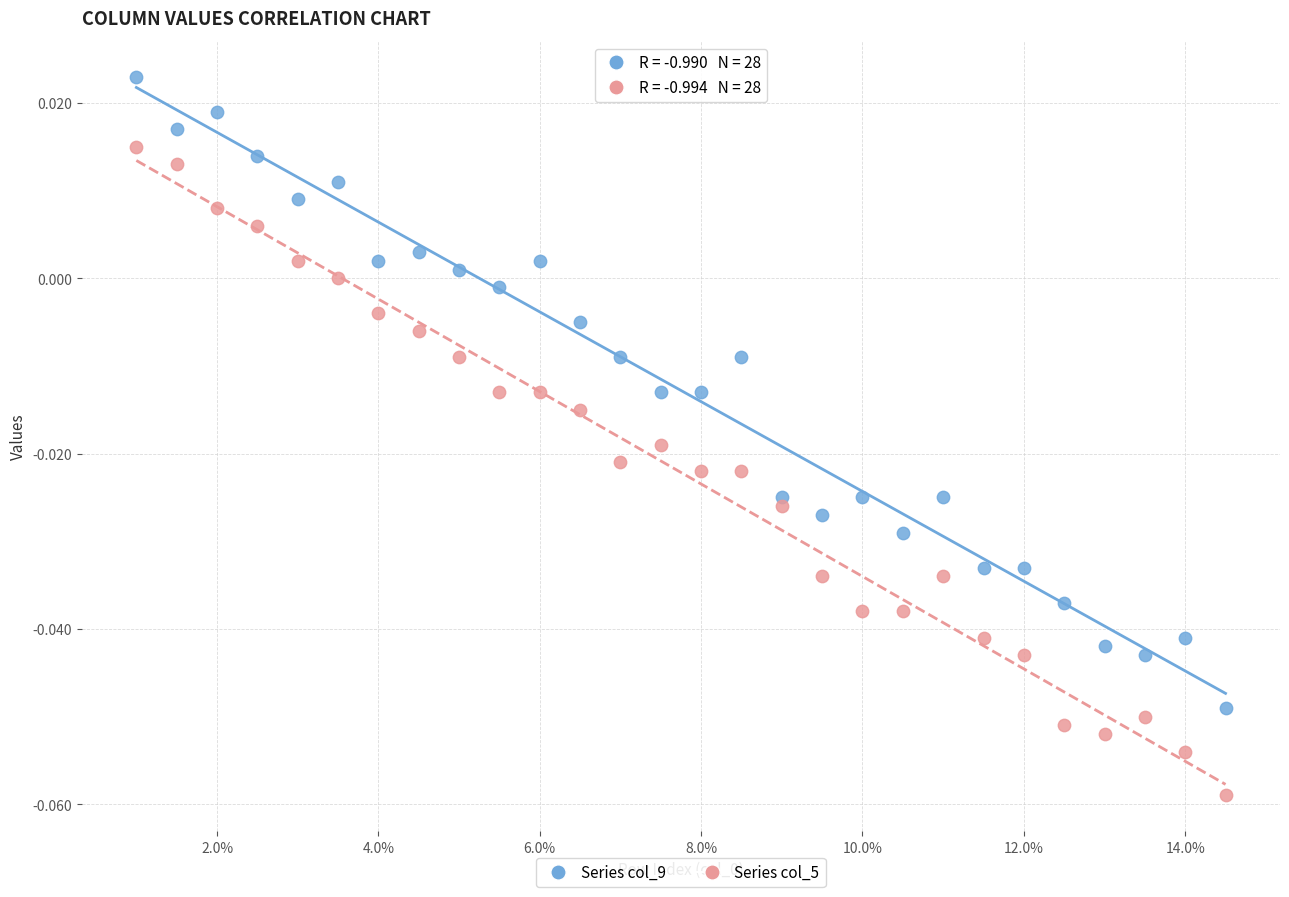

Which series has the widest spread of Y values?

Series col_5